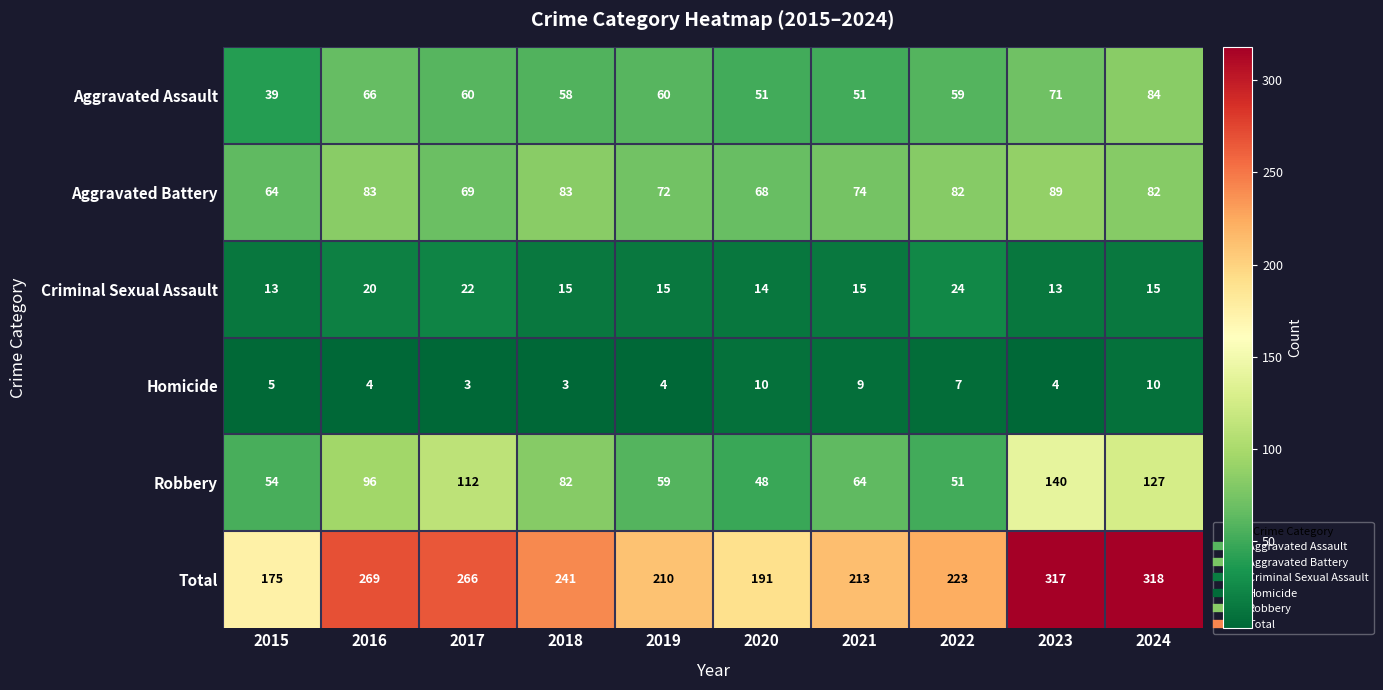

How many Homicide values are between 4 and 9?

6